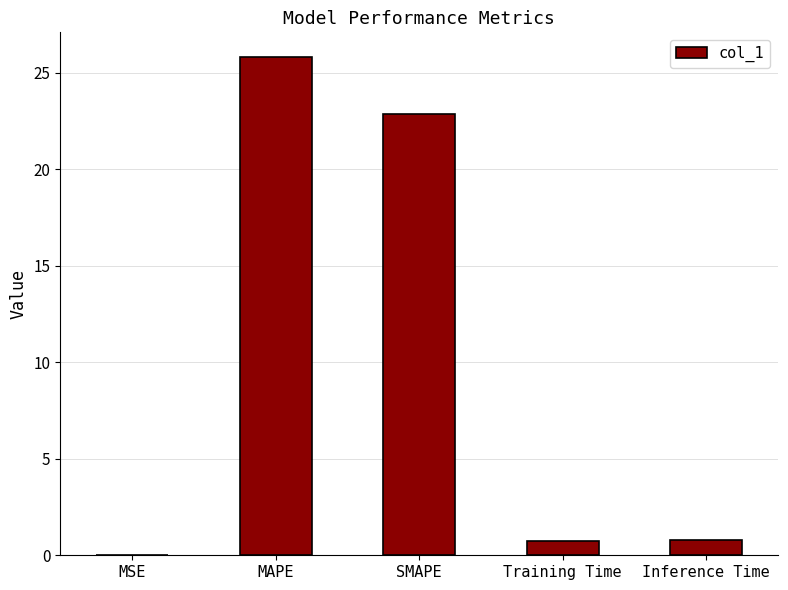

What is the change in value from MAPE to SMAPE?

-2.9